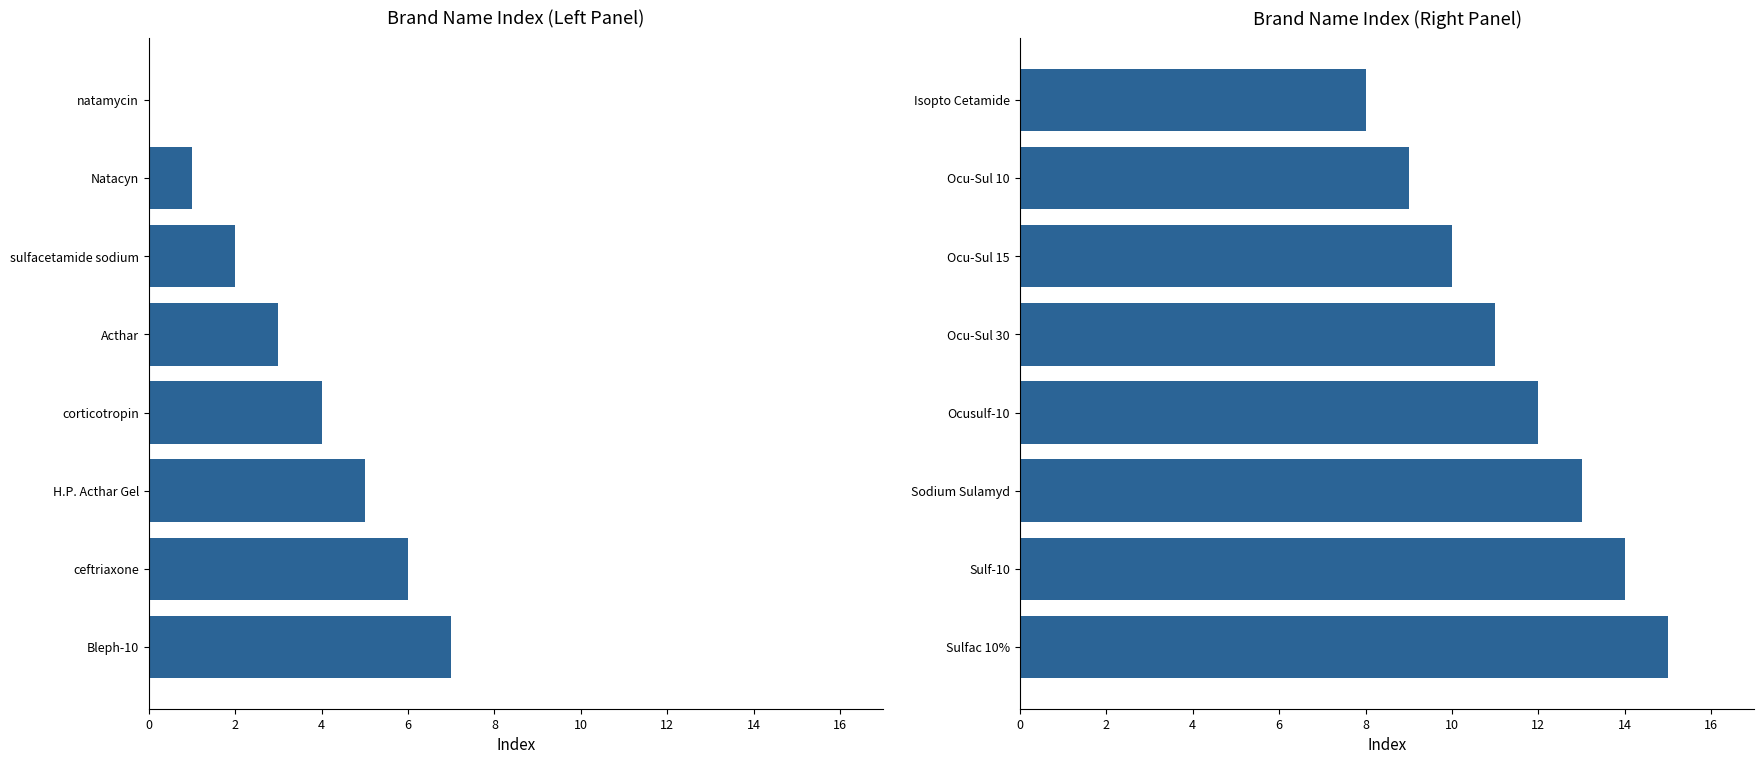

What is the difference between the highest and lowest values at 4?

8